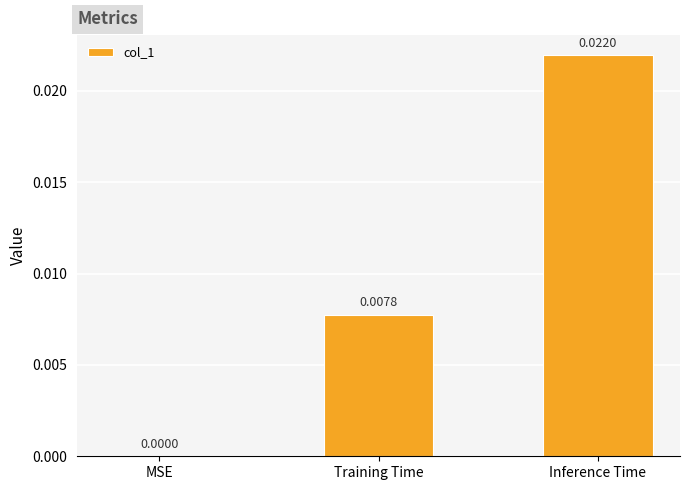

Where is the data nearest to the value 0?

MSE